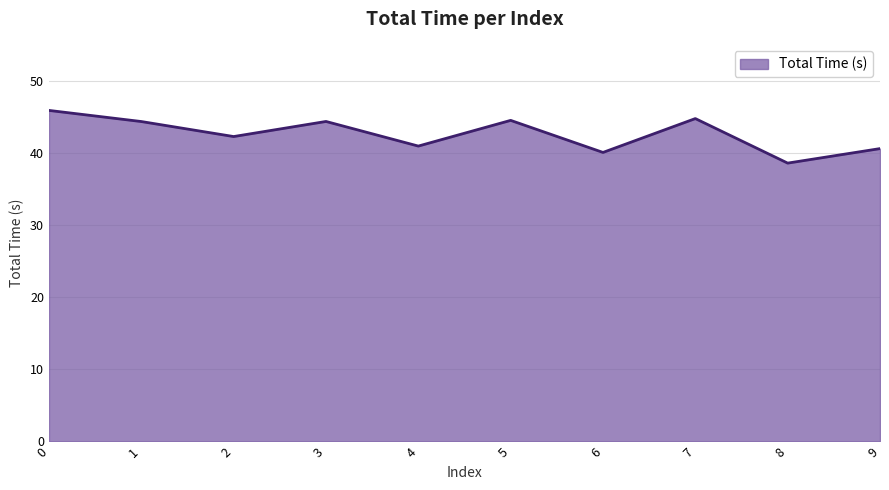

Between 8 and 1, which is larger?

1